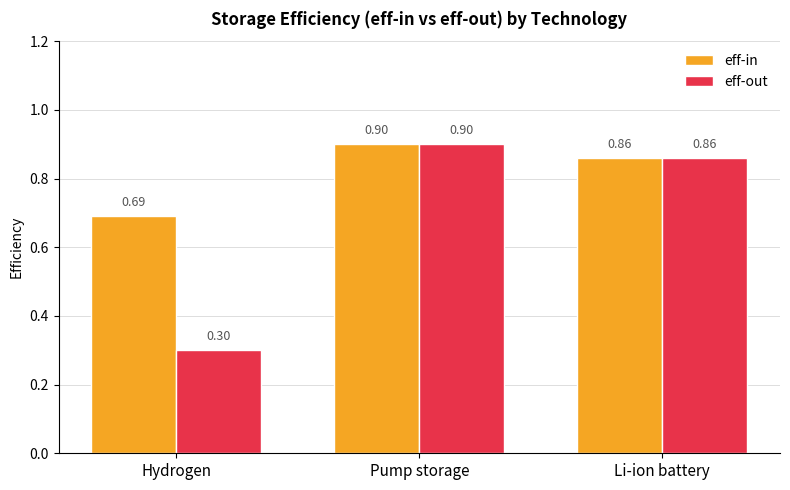

How many data points does each series have?

3